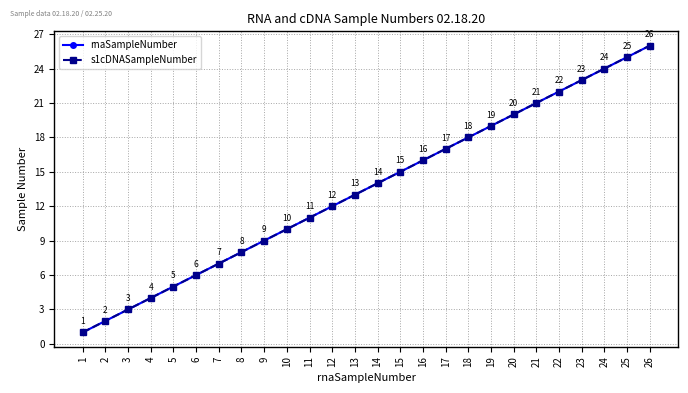

True or false: rnaSampleNumber has a value of 7 at 18.

False